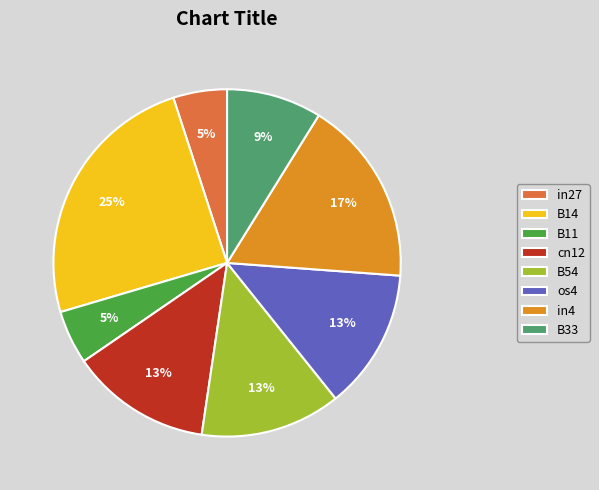

Do cn12 and in27 together represent more than half of the pie?

No